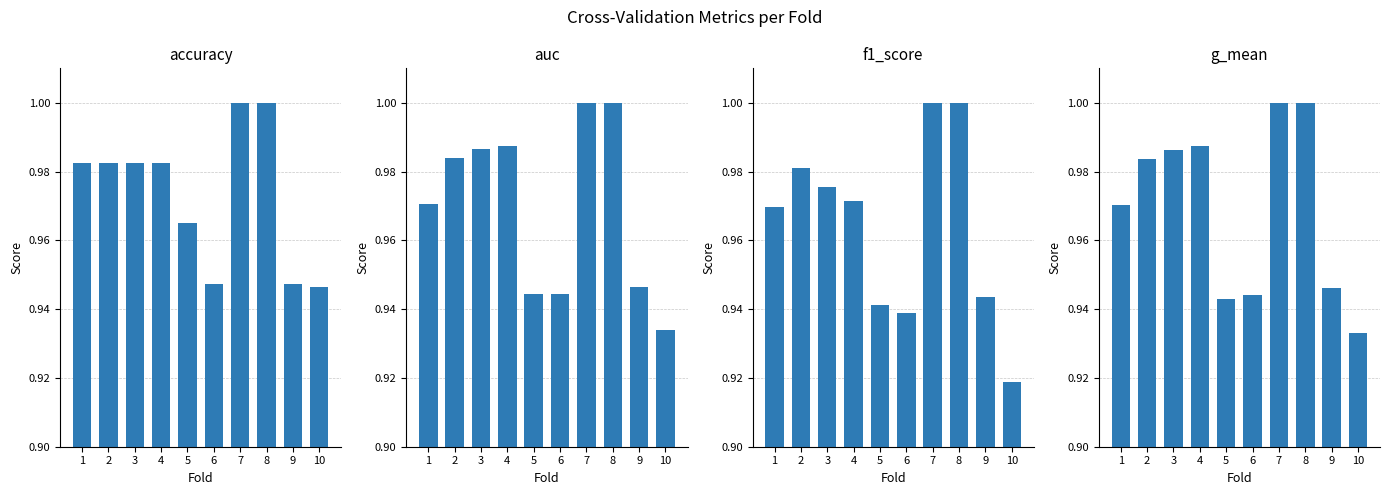

True or false: g_mean has a value of 1.0 at 3.

True